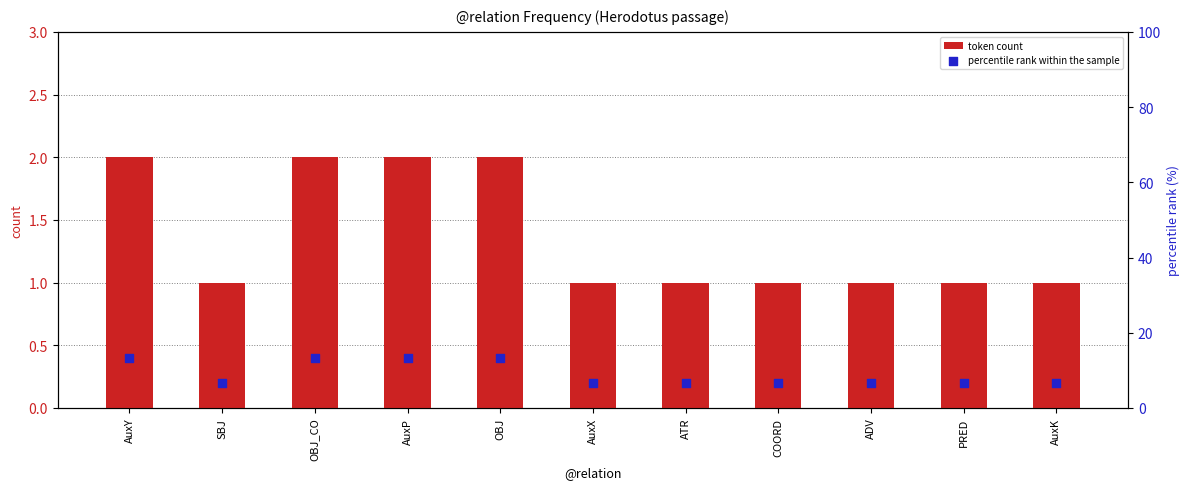

Which series has the widest spread of Y values?

percentile rank within the sample